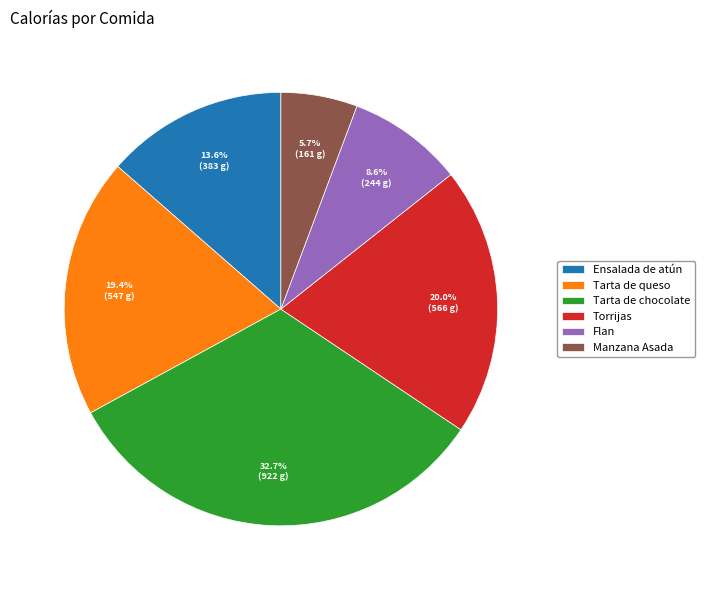

To the nearest percent, what percentage of the pie is Flan?

9%